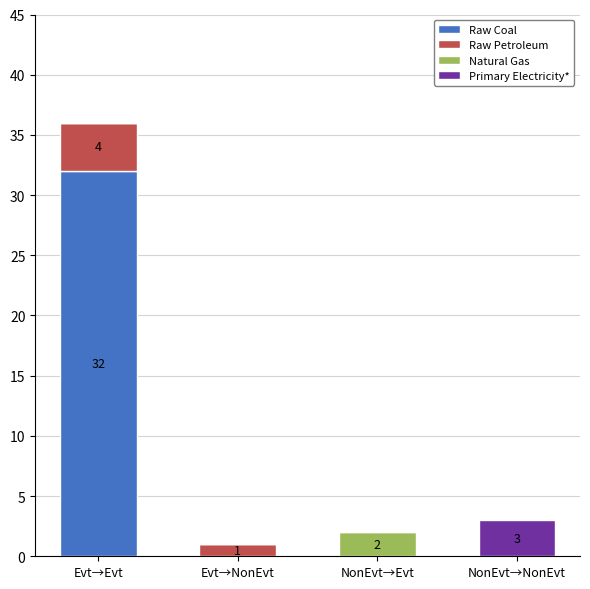

The Raw Coal series shows 16 at Evt→Evt. True or false?

False